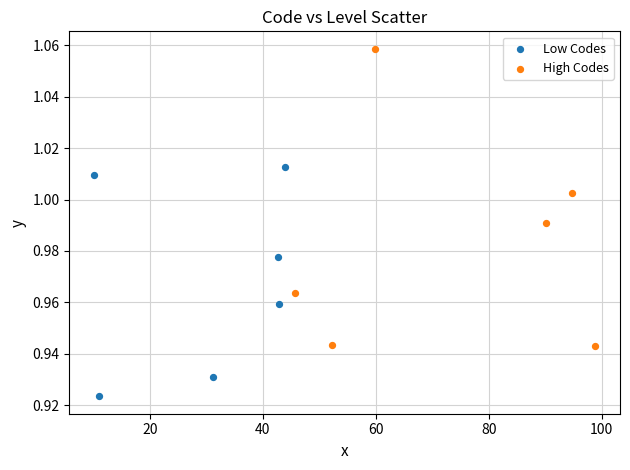

Which series has the largest Y range (max minus min)?

High Codes